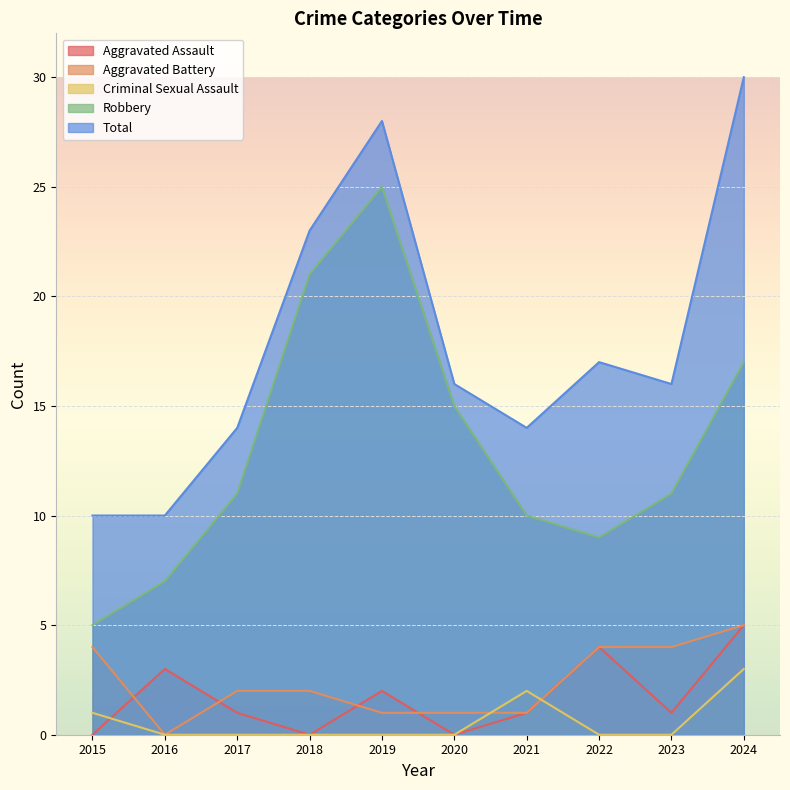

What is the sum of all Aggravated Assault values?

17